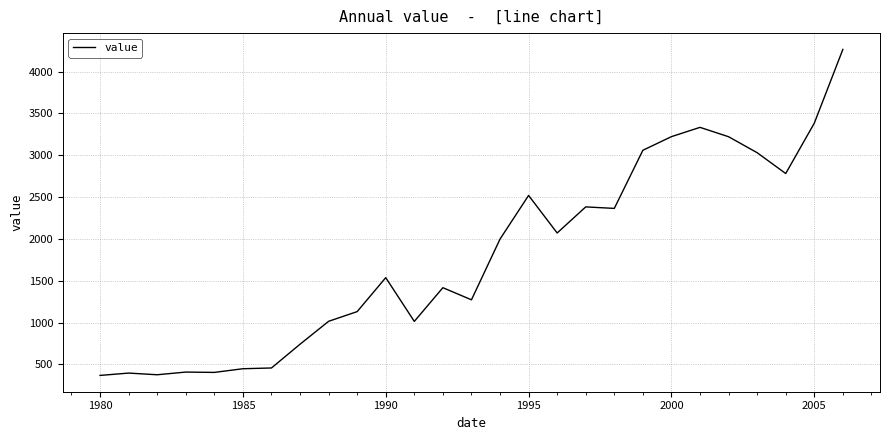

What is the smallest value displayed?

368